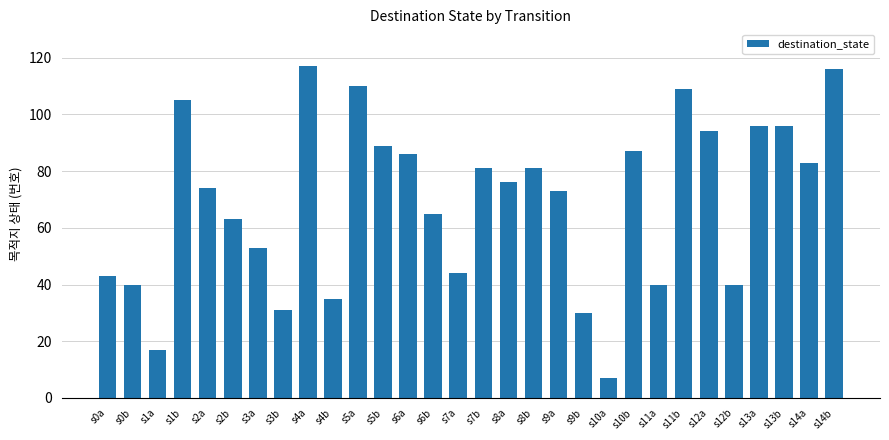

What is the difference between the values at s14a and s1a?

66